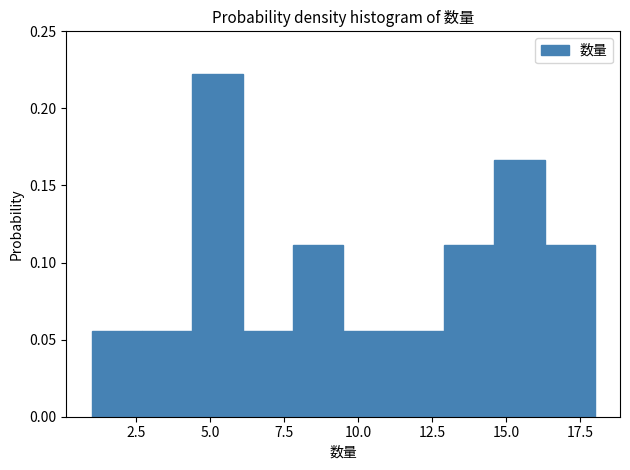

Around what value on the x-axis is the tallest bar? Give the approximate position of its centre, as read against the axis.

5.5